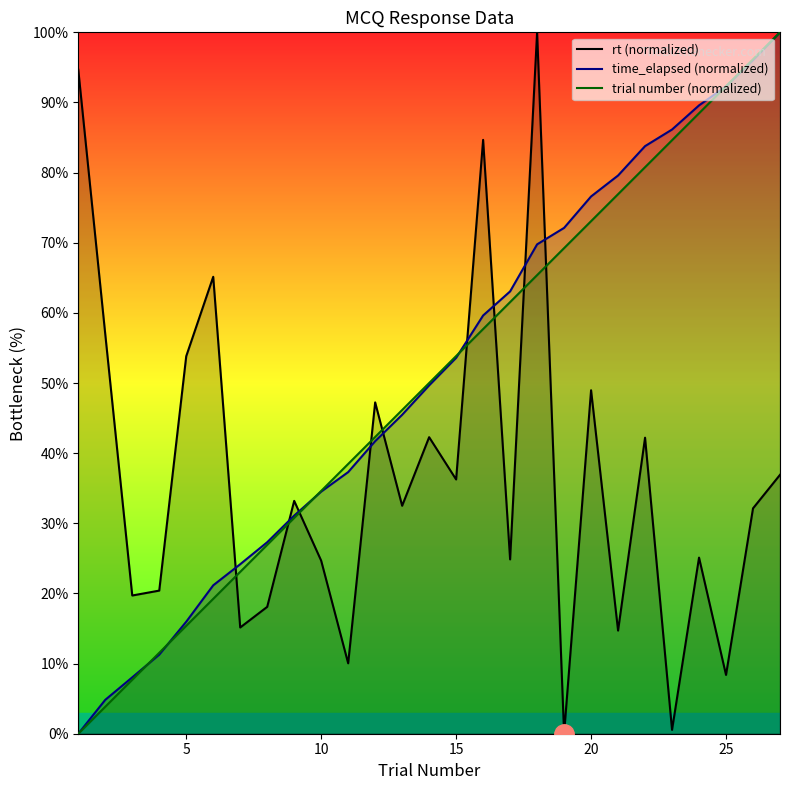

True or false: rt (normalized) and trial number (normalized) cross at least once.

True